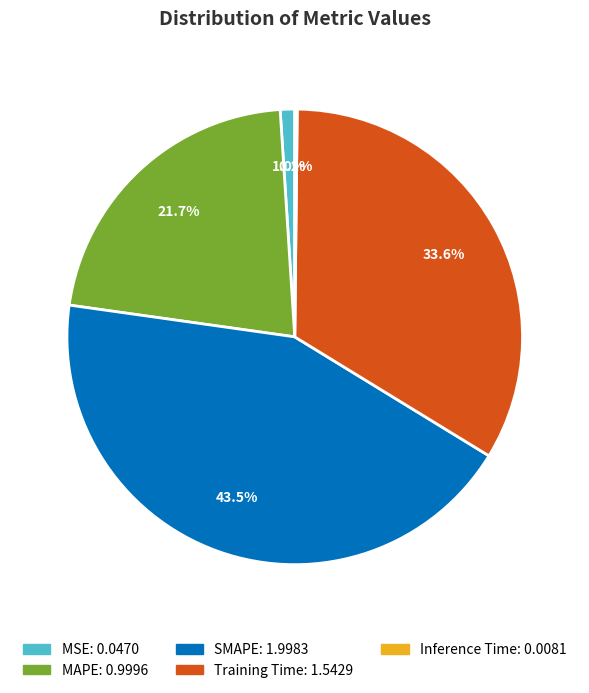

Does MAPE account for over 50% of the chart?

No